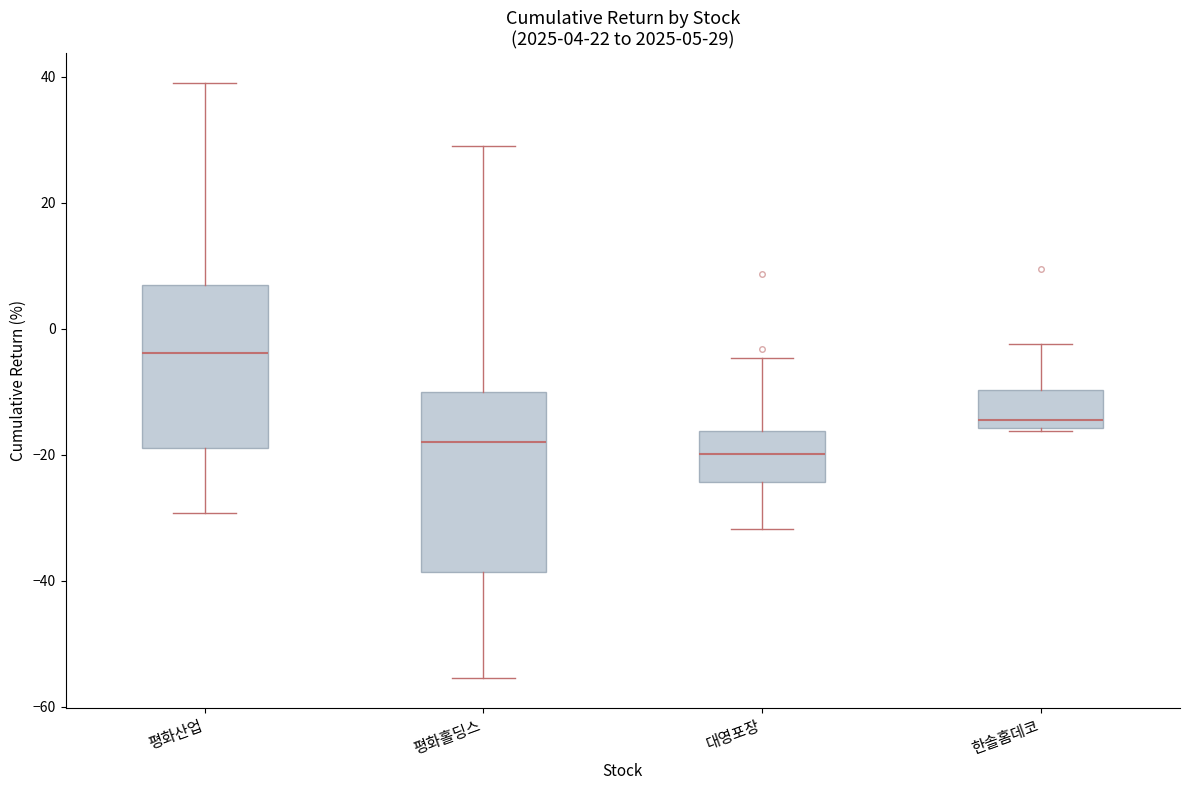

Which box's median line is the highest?

평화산업